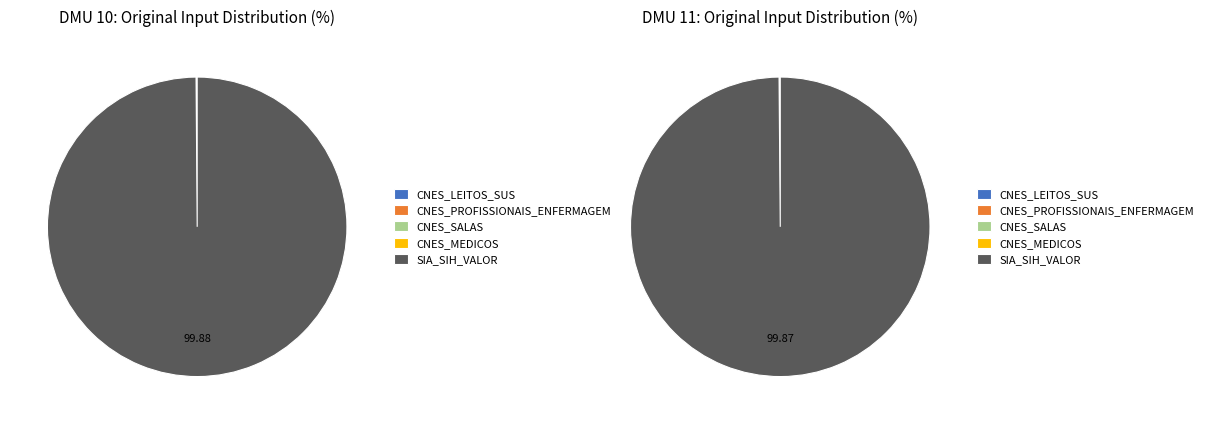

Does CNES_MEDICOS account for over 50% of the chart?

No